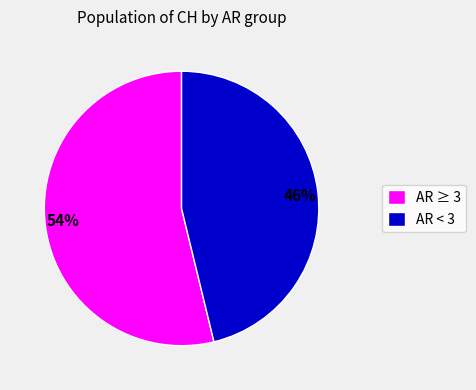

The 54% slice represents 39% of the pie. True or false?

False